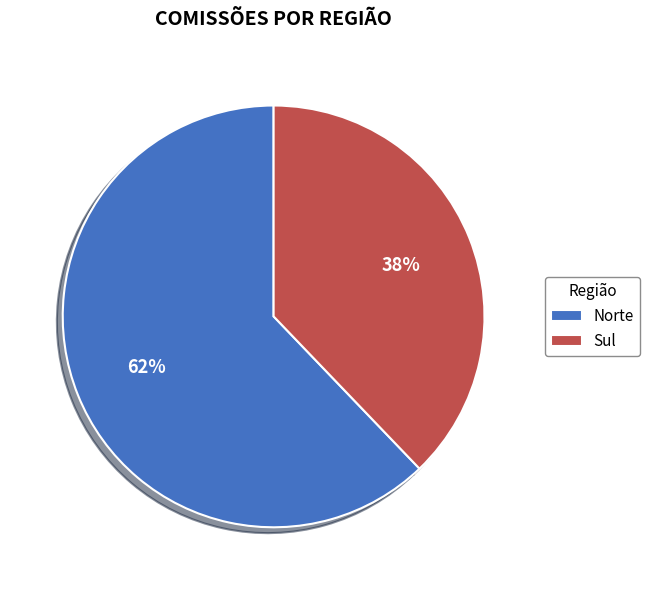

What is the ratio of the value at Norte to the value at Sul?

1.6